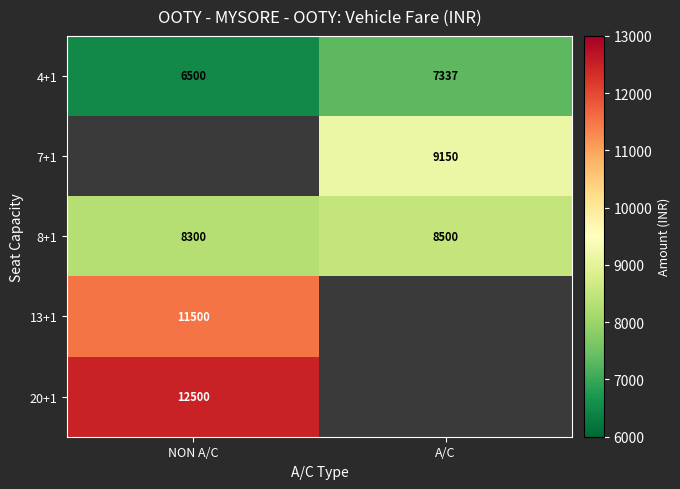

Is the value of 20+1 at NON A/C greater than the value of 13+1 at NON A/C?

Yes